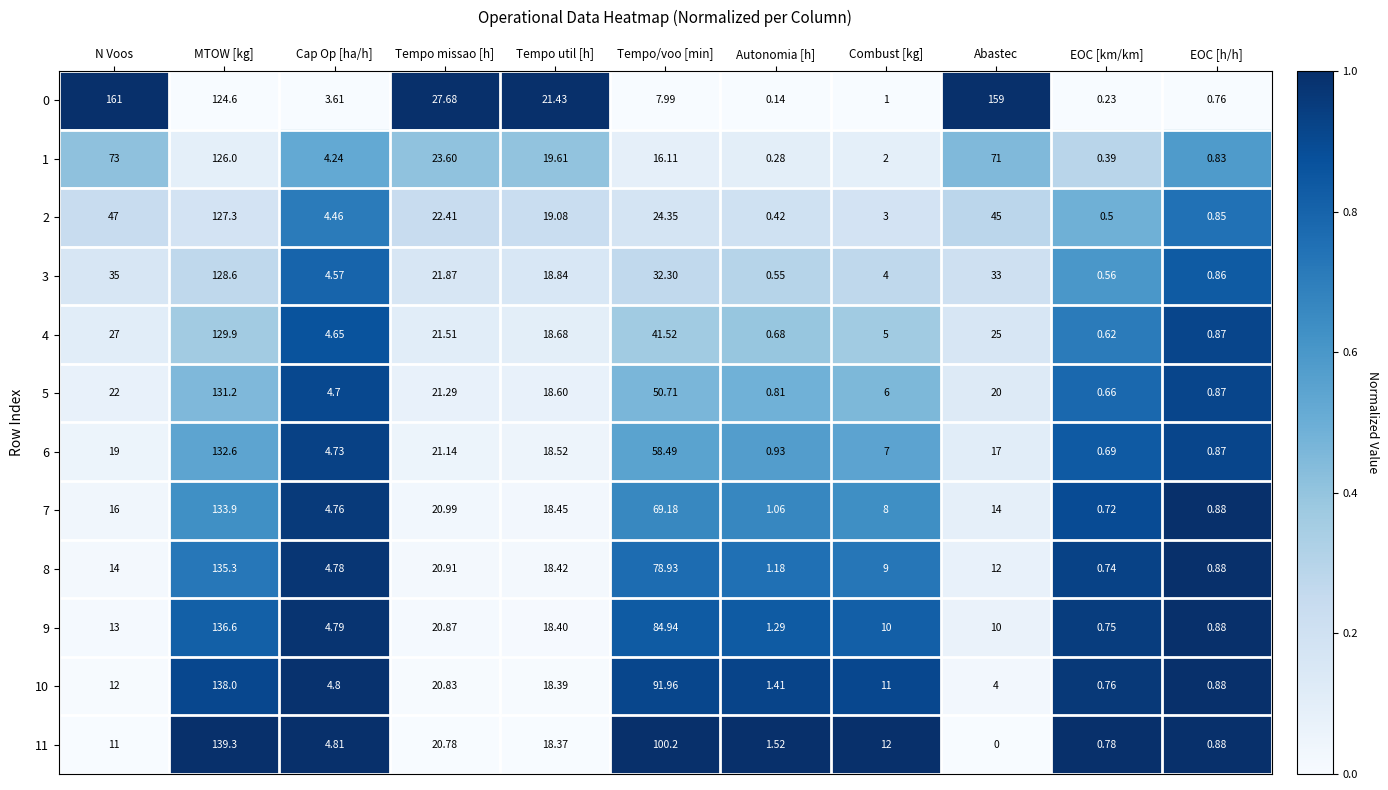

Is the value of 5 at Cap Op [ha/h] greater than the value of 11 at Tempo missao [h]?

No